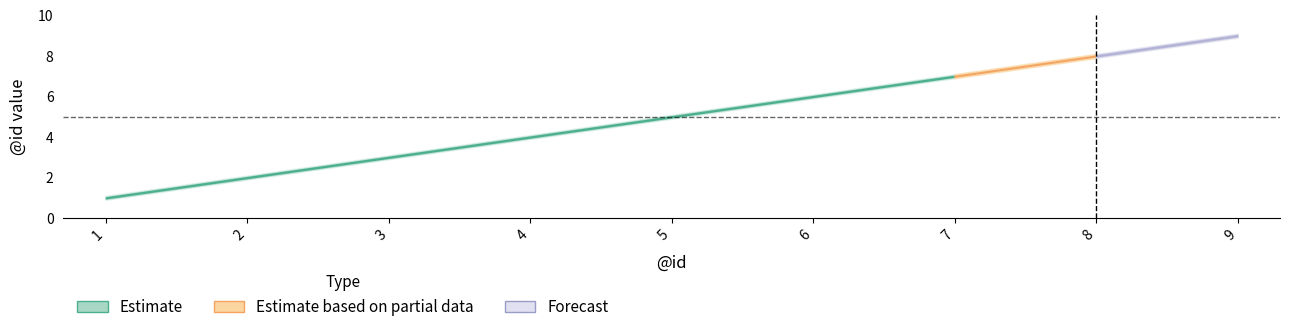

What is the lowest value of the Estimate series?

1.0